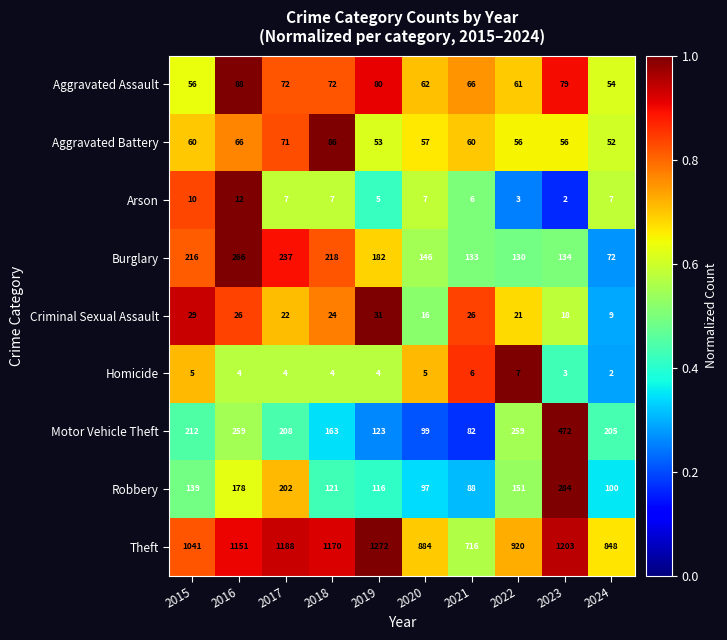

At 2019, list the series in order from smallest to largest.

Homicide, Arson, Criminal Sexual Assault, Aggravated Battery, Aggravated Assault, Robbery, Motor Vehicle Theft, Burglary, Theft